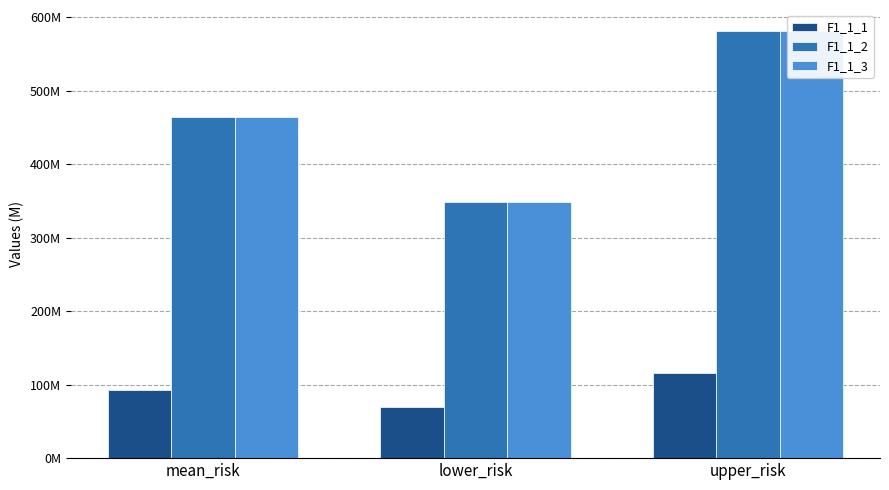

What position from the left is upper_risk?

3